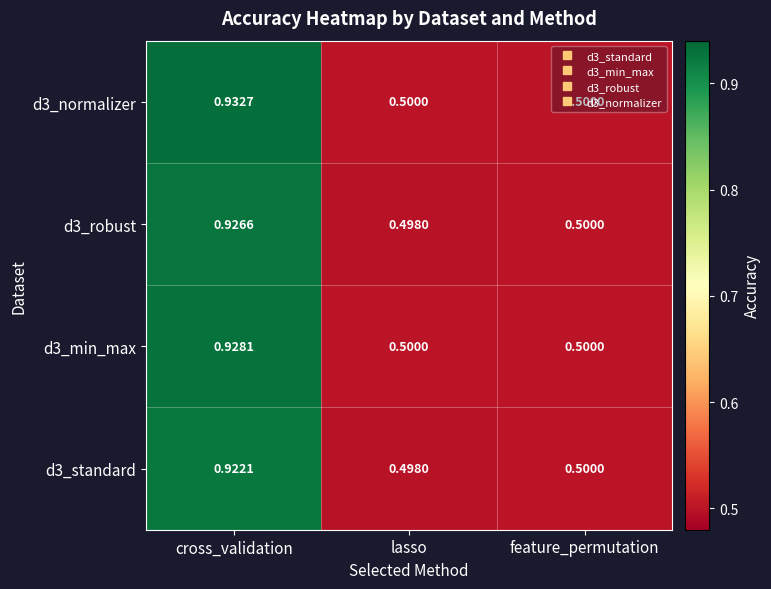

Which series has the widest spread of values?

d3_normalizer